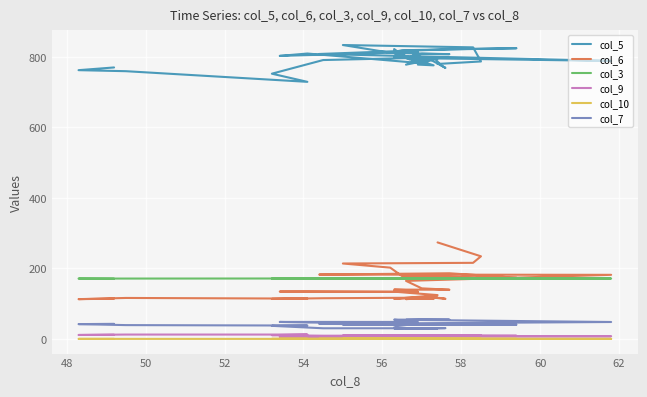

True or false: col_9 and col_5 intersect in this chart.

False